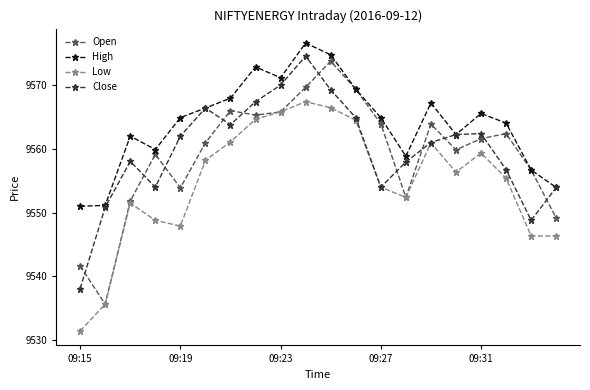

How many data points does each series have?

20